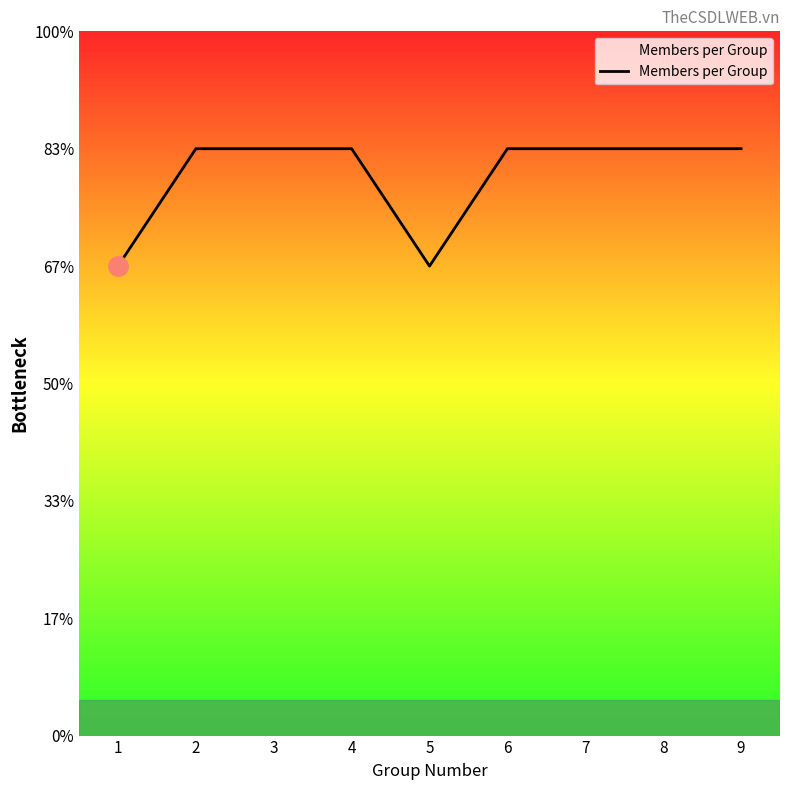

True or false: there are more than 0 points higher than both neighbors.

False